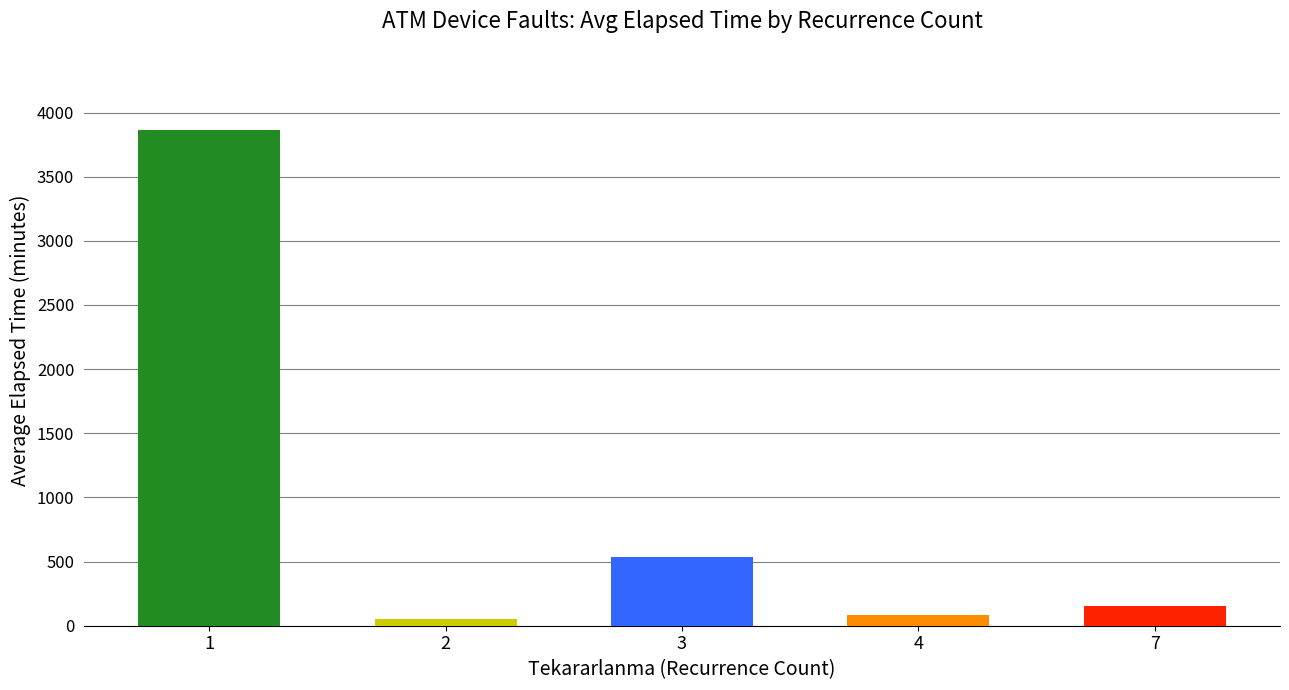

How many values are below 150?

2